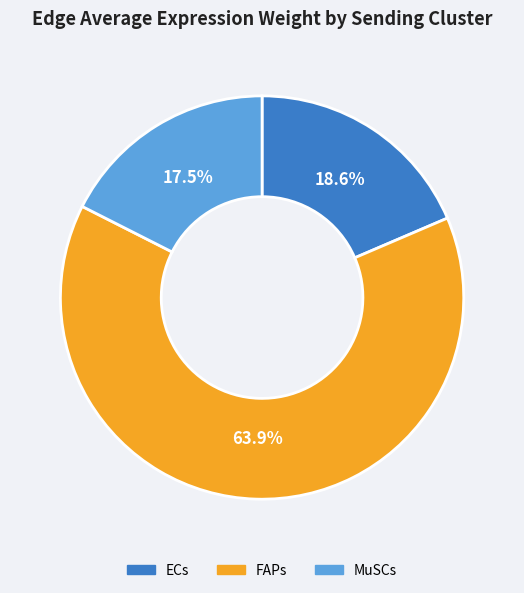

Which slice is the smallest?

MuSCs